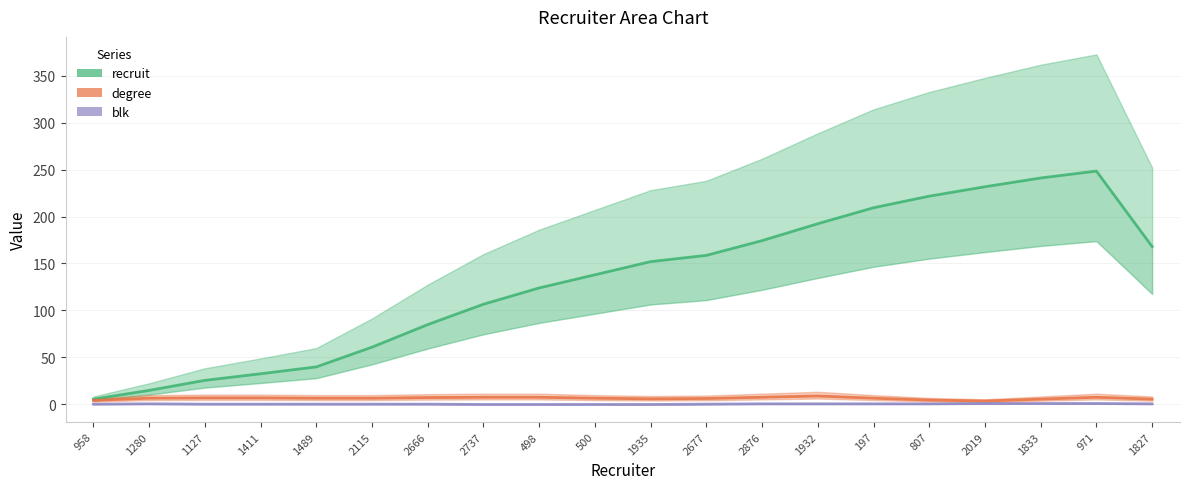

How many categories are shown in the chart?

20